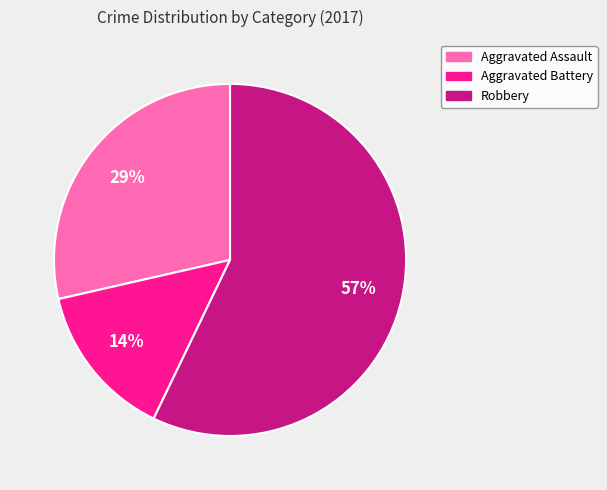

Count the number of slices in the pie.

3